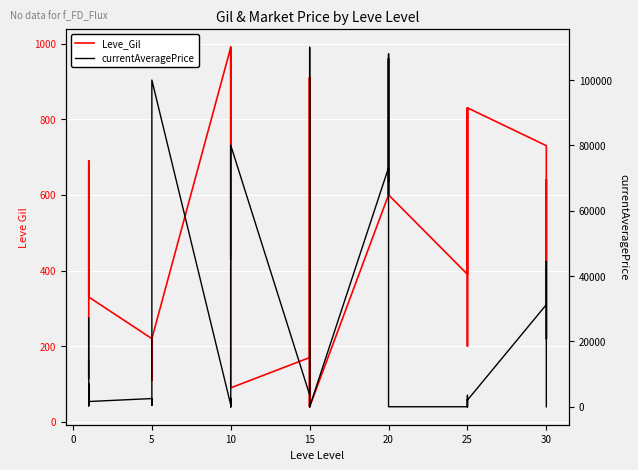

In currentAveragePrice, how many points are higher than both neighbors (excluding endpoints)?

13